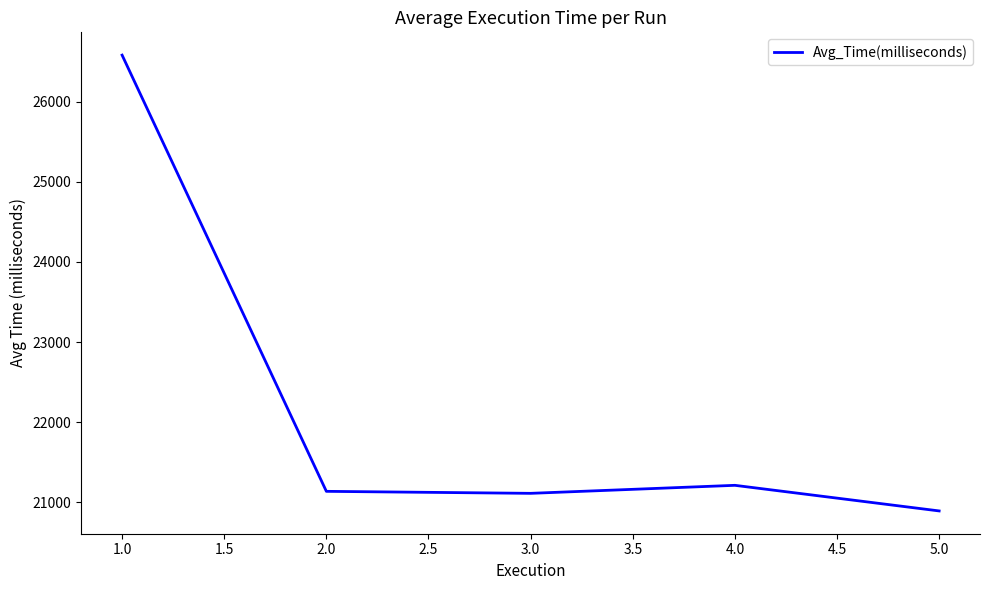

What is the difference between the maximum and minimum values?

5687.7